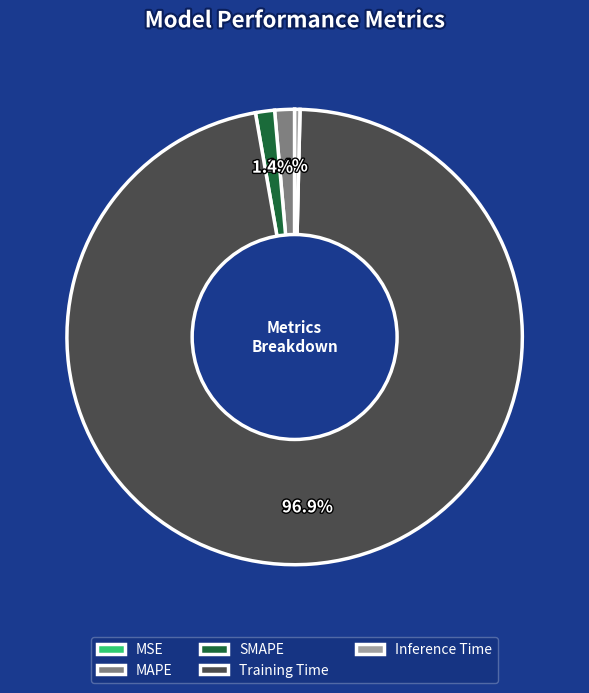

What is the majority slice?

Training Time